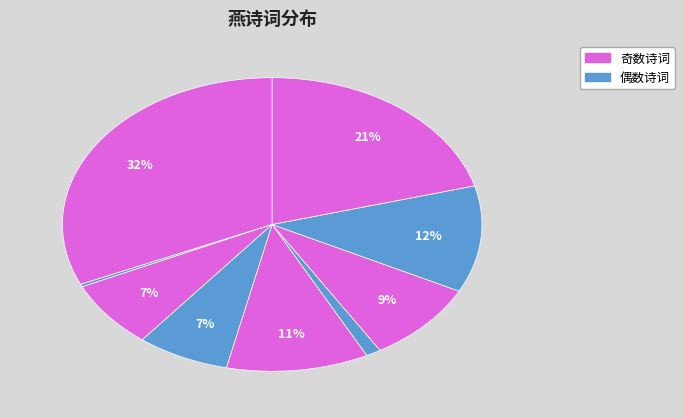

How many segments does this pie chart have?

9